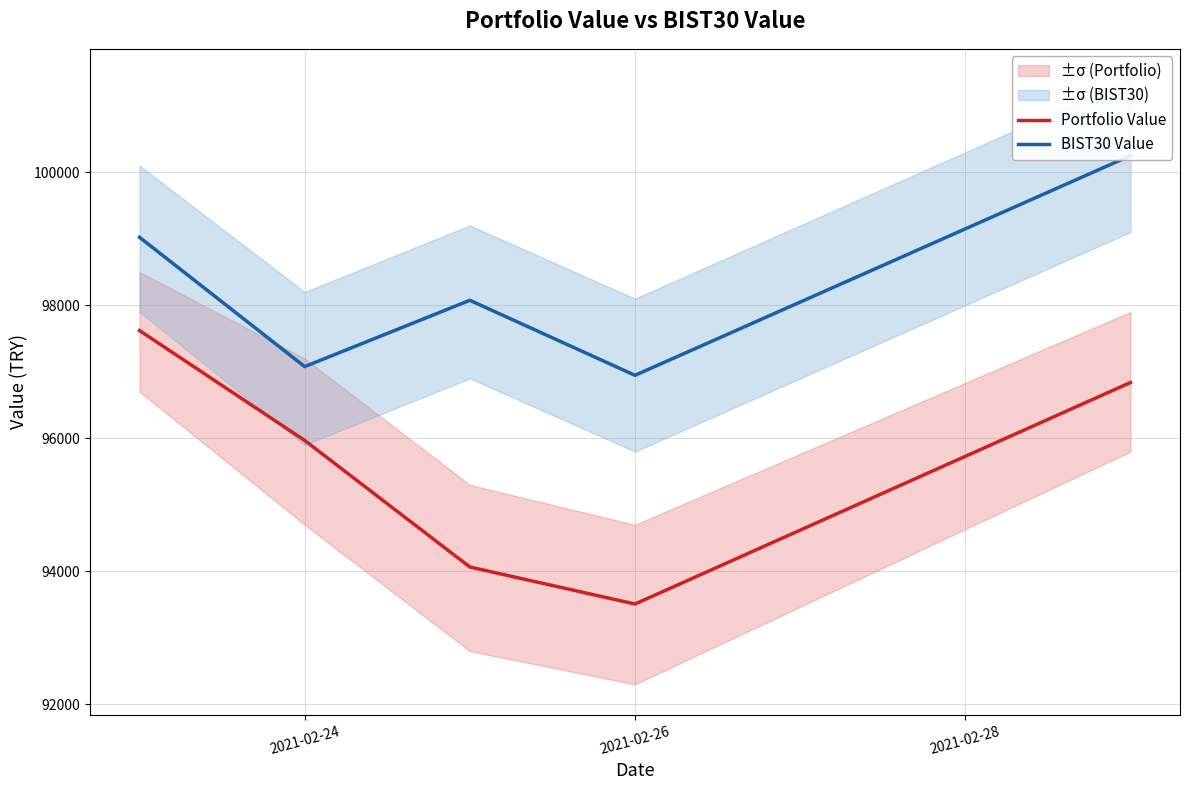

Where is Portfolio Value nearest to the value 95564?

2021-02-24